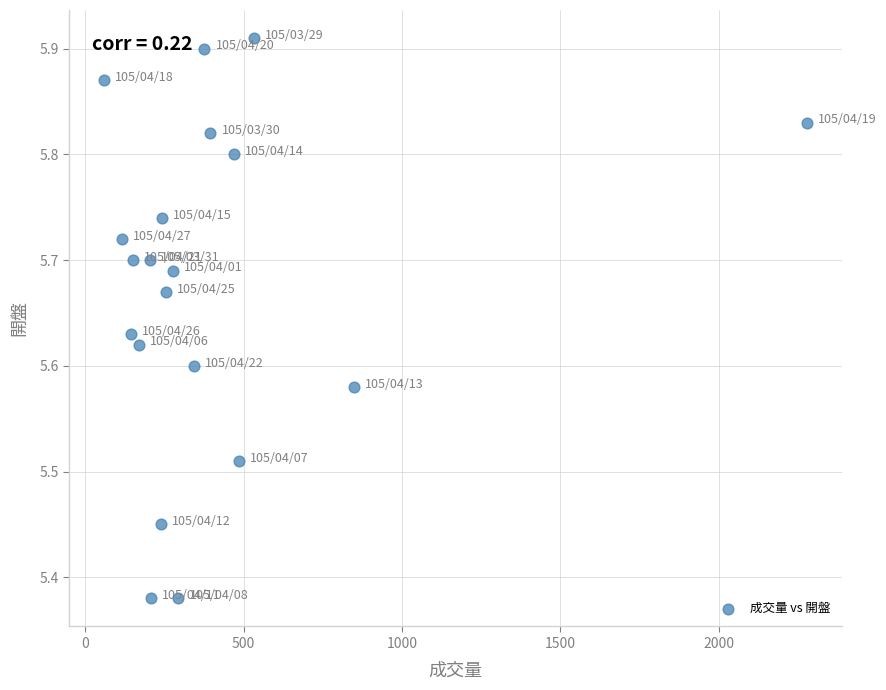

What is the range of X values (max minus min)?

2219.0